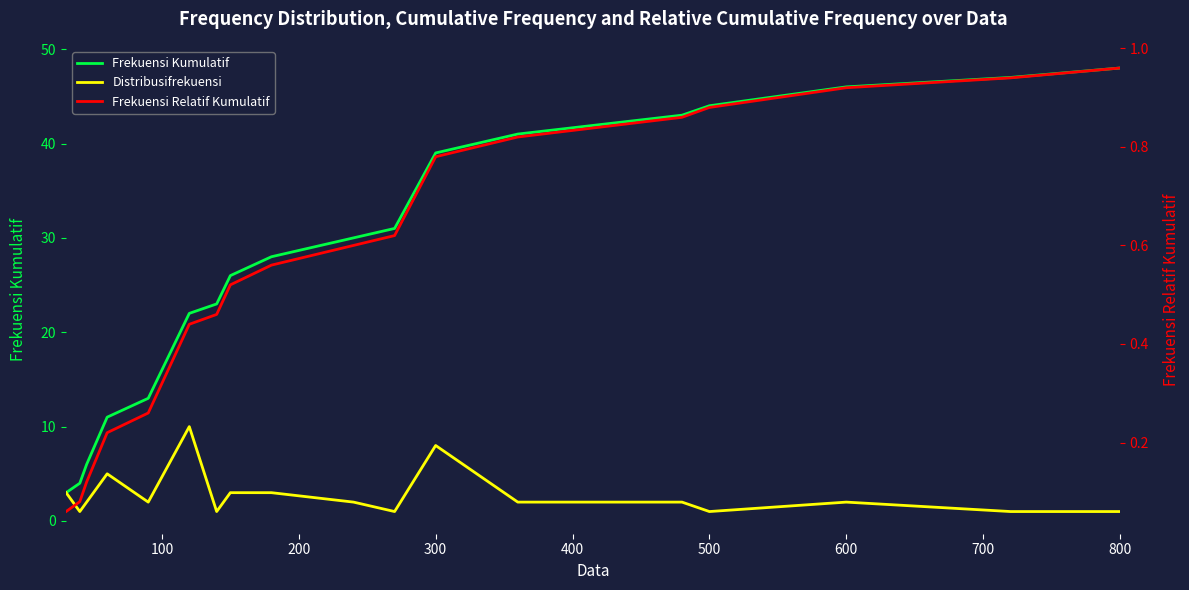

What is the maximum value for Frekuensi Relatif Kumulatif?

1.0